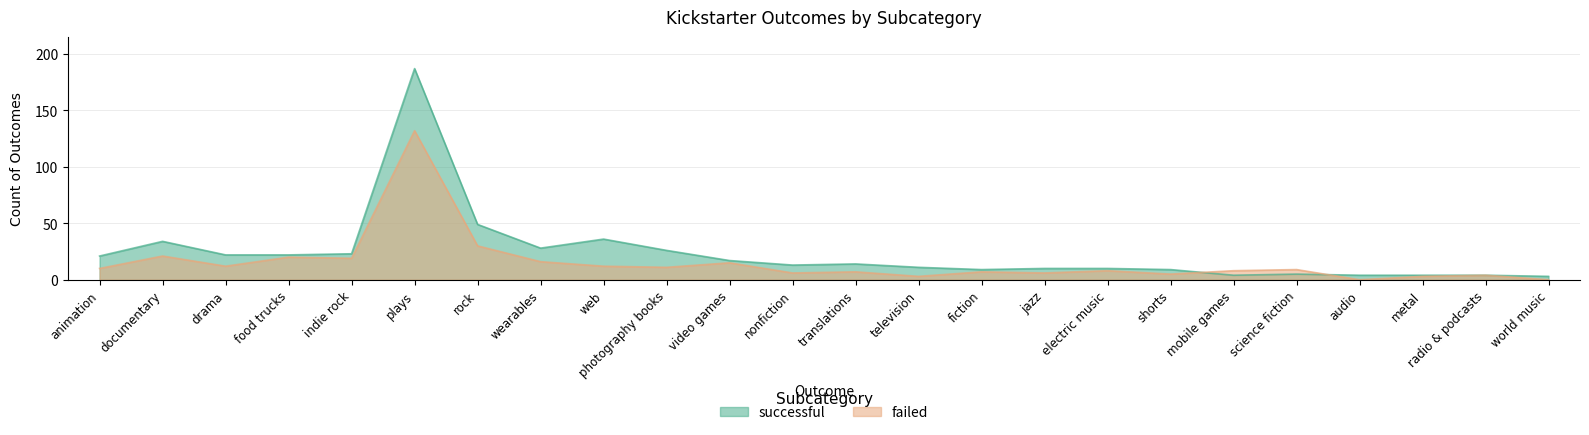

What is the total value across all series at video games?

32